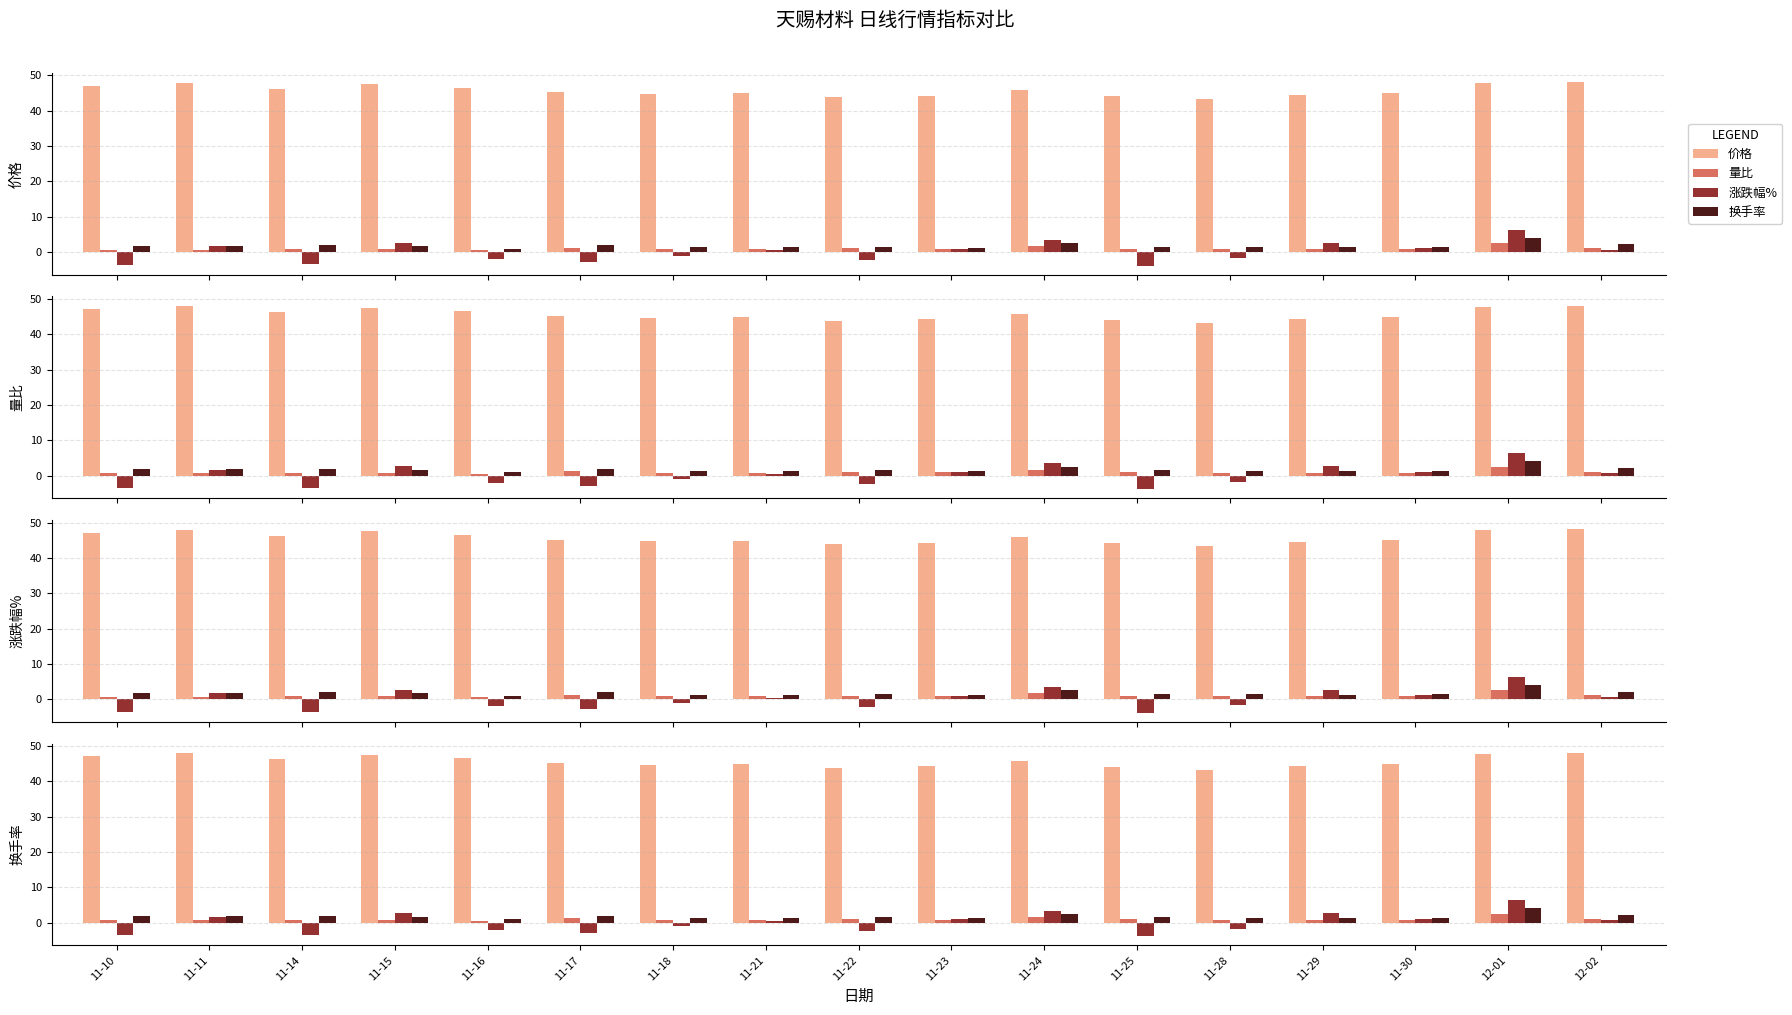

Rank the series at 11-14 from lowest to highest value.

涨跌幅%, 量比, 换手率, 价格